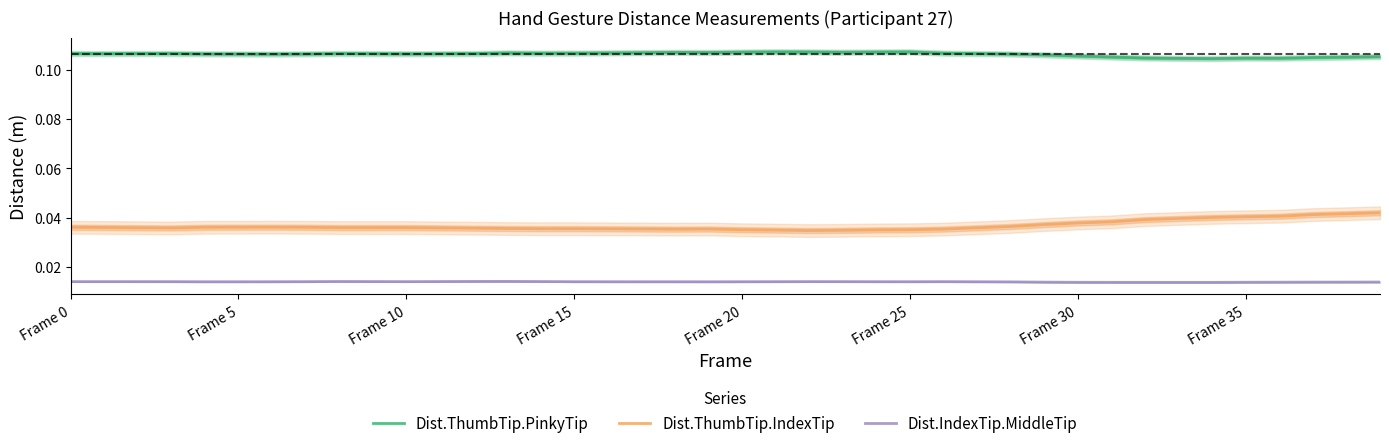

Between 37 and 27, which is larger?

27